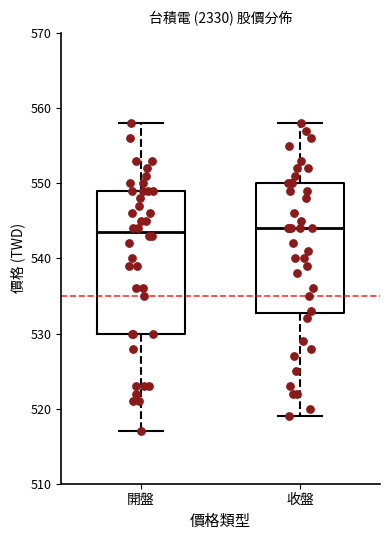

Where is the lower edge of the box for 開盤 on the y-axis? The values are not printed on the chart, so give them approximately, as read against the axis.

530